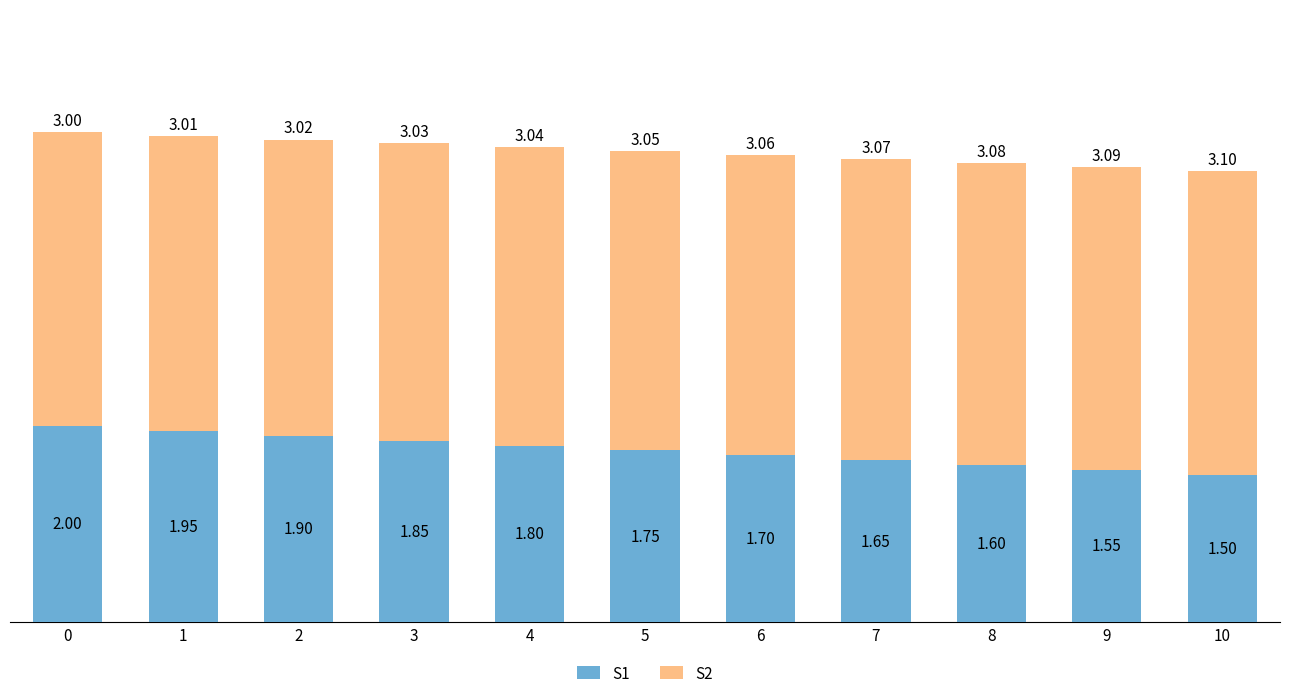

What is the difference between the second highest and second lowest values in the S1 series?

0.4